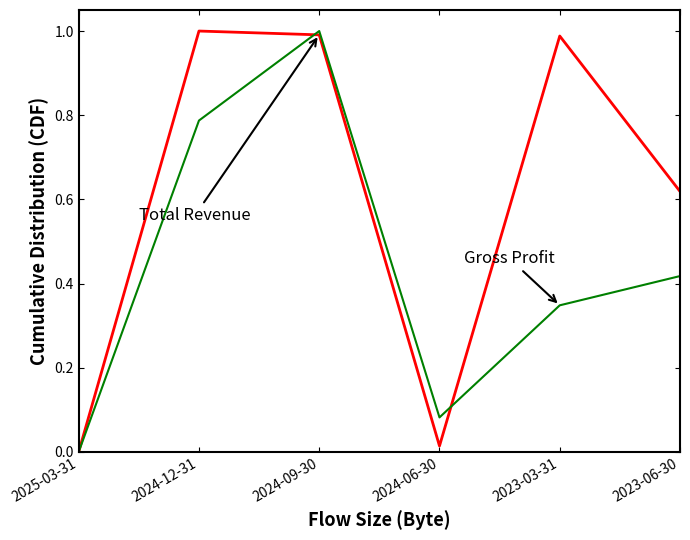

What position from the left is 2024-09-30?

3